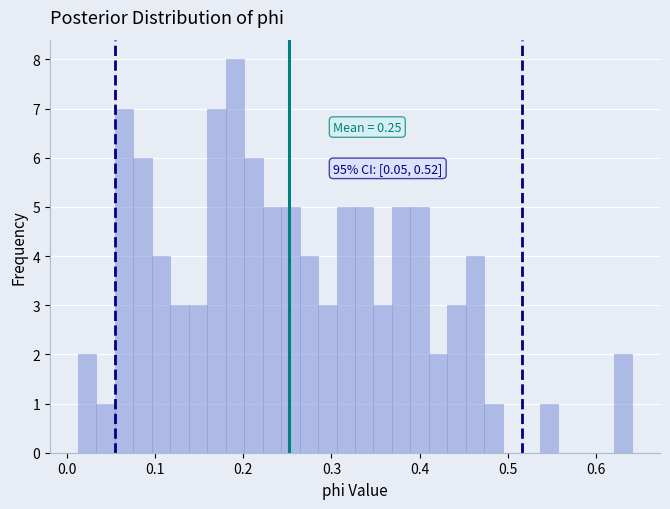

Read against the x-axis, roughly where is the centre of the tallest bar?

0.19